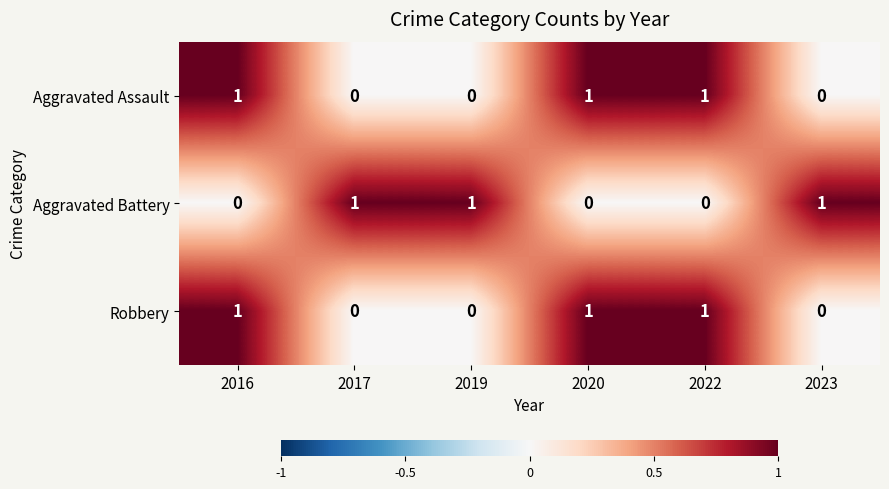

How many Aggravated Assault values are between 0 and 1?

6